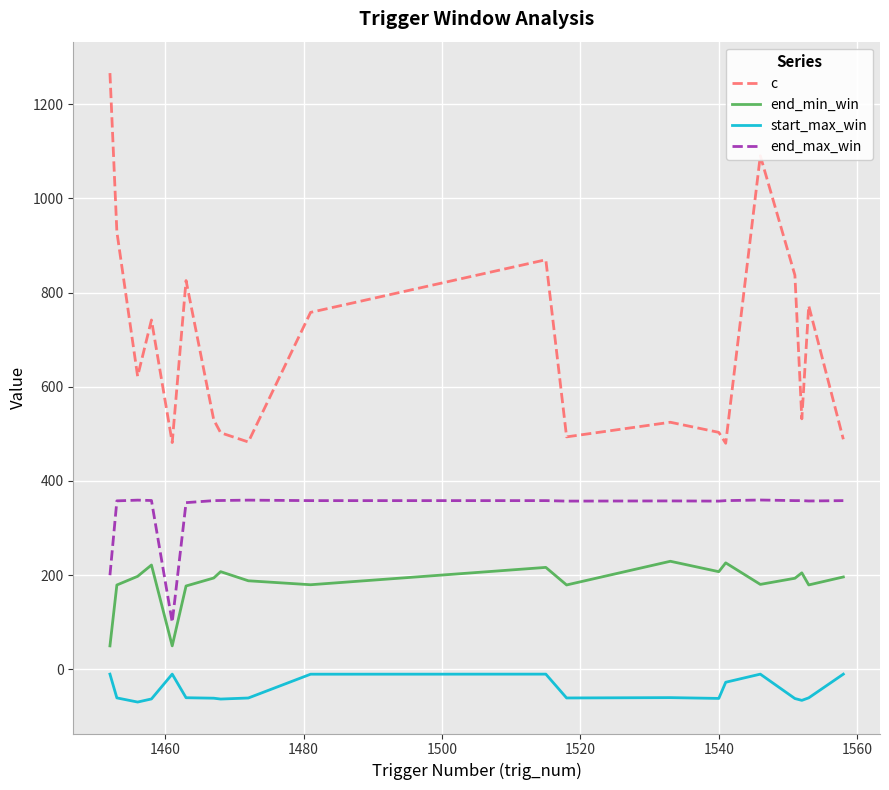

True or false: end_max_win and end_min_win intersect in this chart.

False